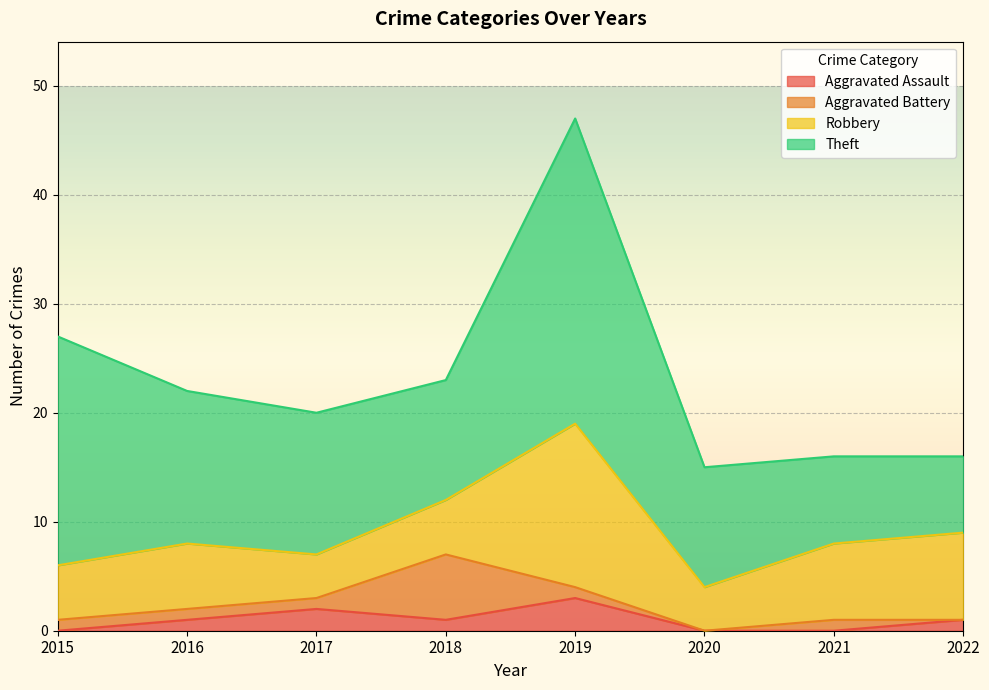

Rank the series at 2015 from highest to lowest value.

Theft, Robbery, Aggravated Battery, Aggravated Assault